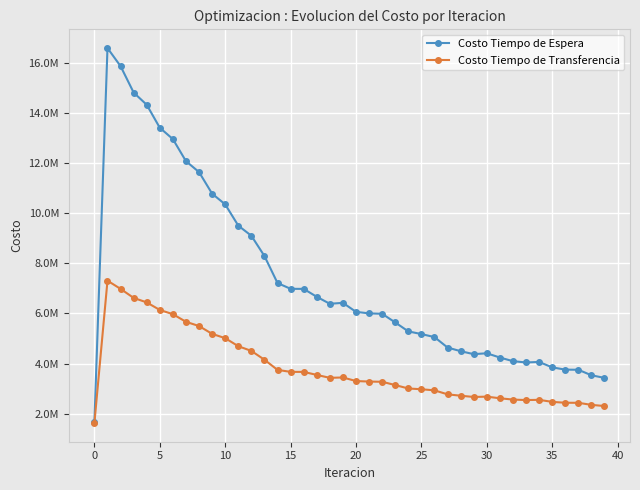

What is the maximum value for Costo Tiempo de Transferencia?

7306608.5